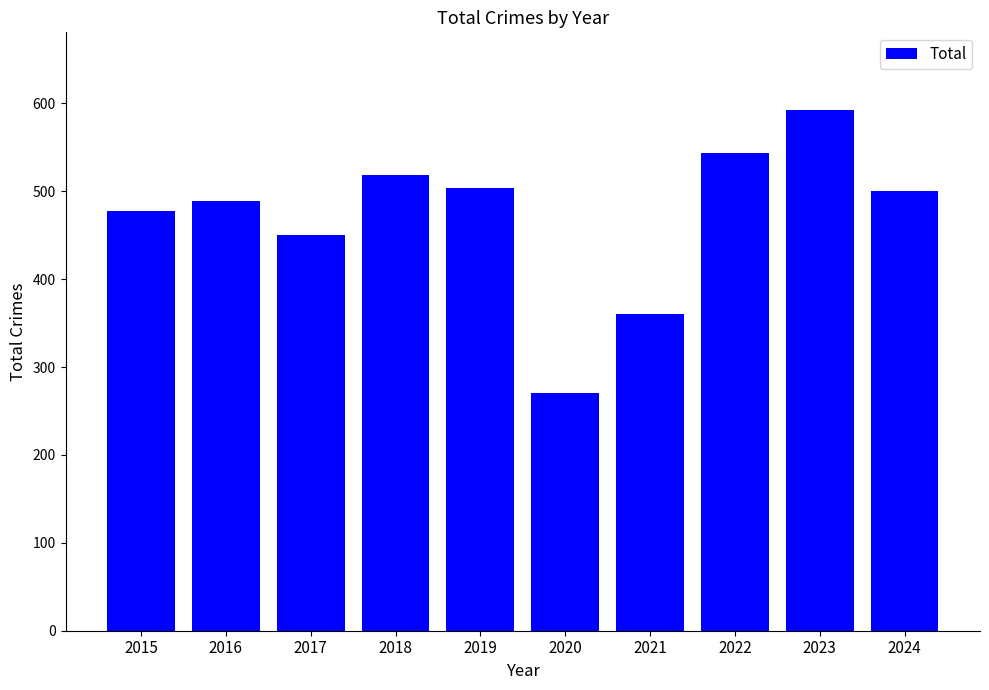

What is the value of the 2nd bar from the left?

489